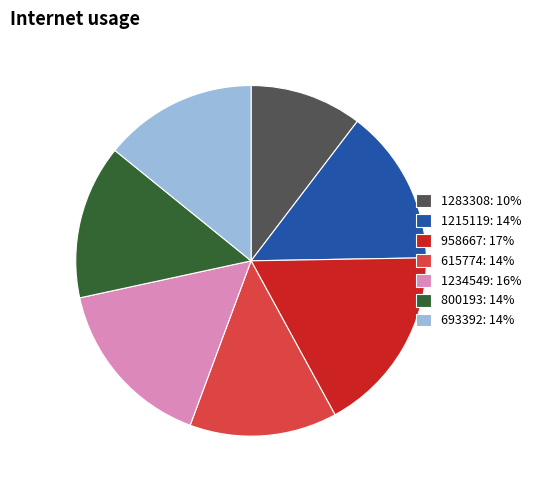

Which slice is the largest?

958667